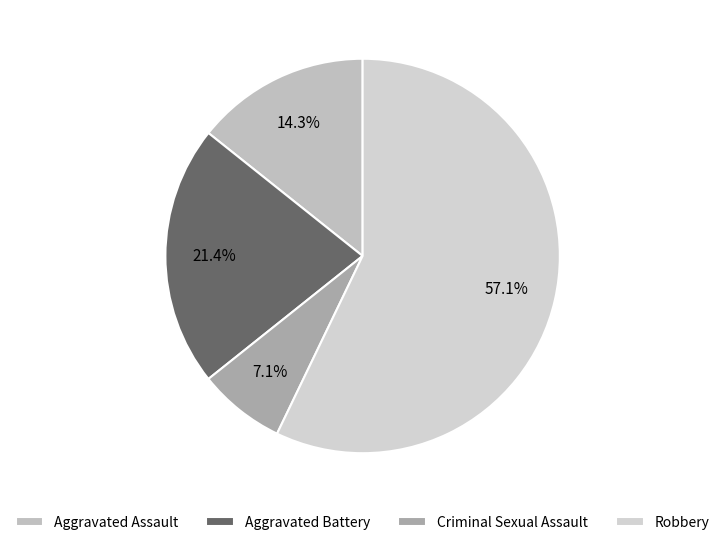

How many segments does this pie chart have?

4